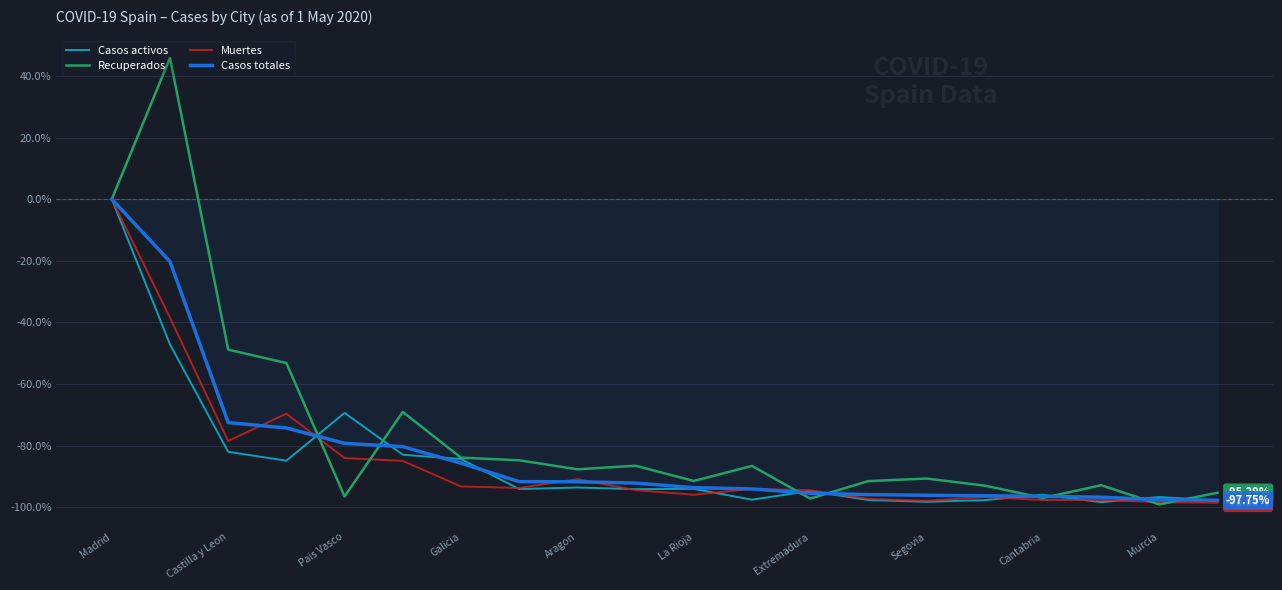

Which series has the largest total across all categories?

Recuperados